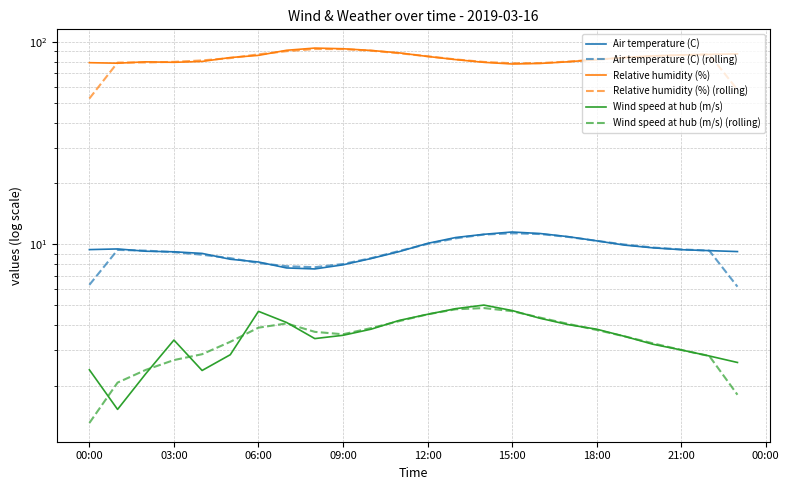

How many data points in Air temperature (C) (rolling) are less than 9?

9